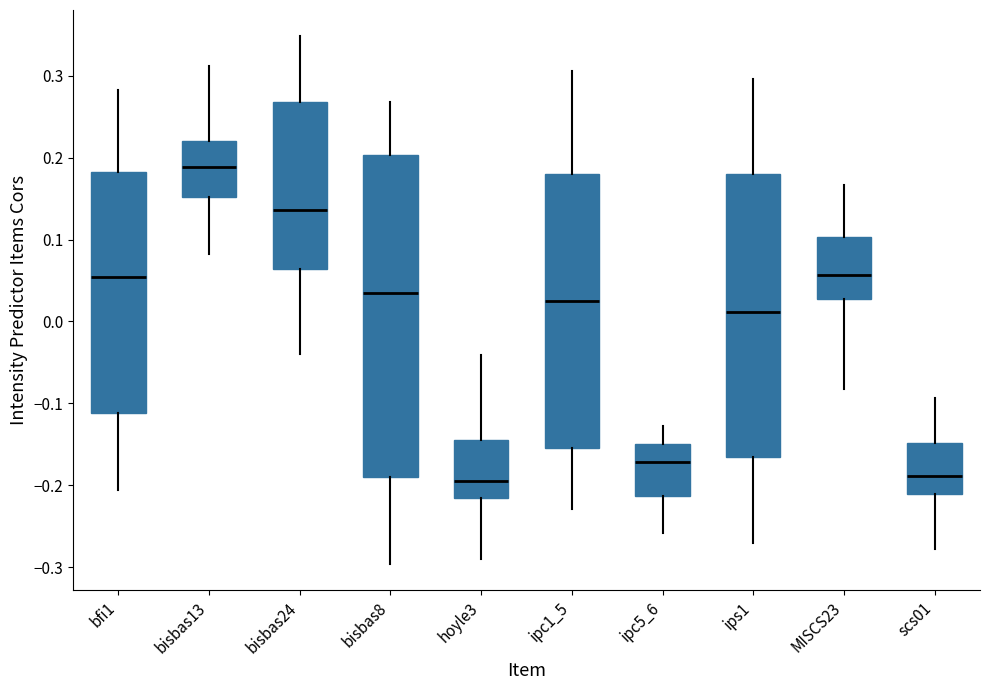

Reading left to right, transcribe this box plot: for each box, give where its median line is, the range the box spans, and where its two whiskers end, as read against the y-axis. The values are not printed on the chart, so give them approximately, as read against the axis.

bfi1: median 0.05, box -0.11 to 0.18, whiskers -0.21 to 0.28
bisbas13: median 0.19, box 0.15 to 0.22, whiskers 0.08 to 0.31
bisbas24: median 0.14, box 0.06 to 0.27, whiskers -0.04 to 0.35
bisbas8: median 0.03, box -0.19 to 0.20, whiskers -0.30 to 0.27
hoyle3: median -0.20, box -0.22 to -0.15, whiskers -0.29 to -0.04
ipc1_5: median 0.02, box -0.15 to 0.18, whiskers -0.23 to 0.31
ipc5_6: median -0.17, box -0.21 to -0.15, whiskers -0.26 to -0.13
ips1: median 0.01, box -0.17 to 0.18, whiskers -0.27 to 0.30
MISCS23: median 0.06, box 0.03 to 0.10, whiskers -0.08 to 0.17
scs01: median -0.19, box -0.21 to -0.15, whiskers -0.28 to -0.09